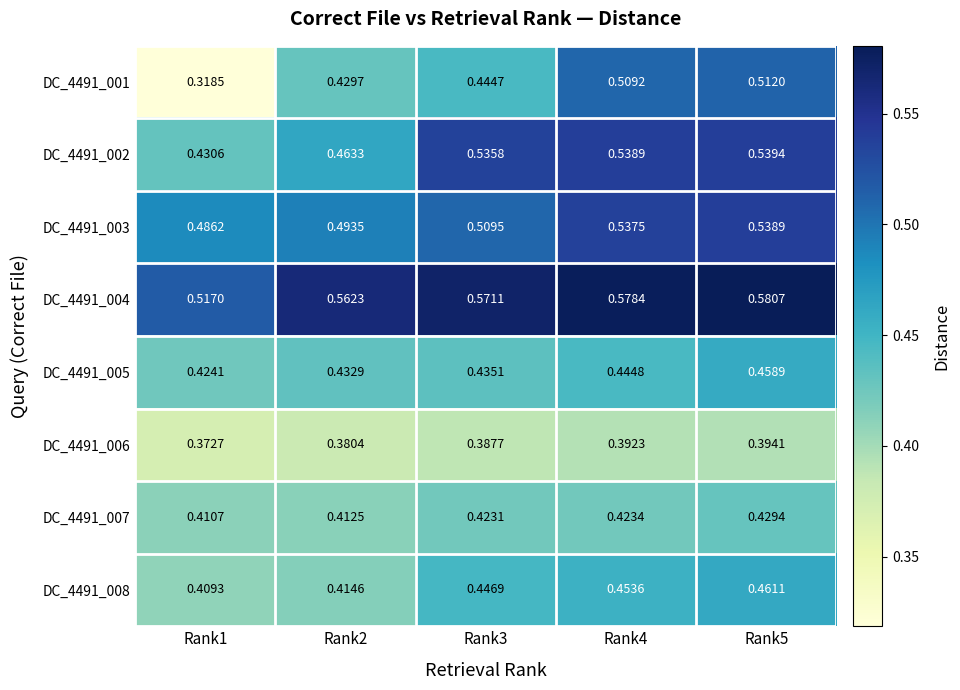

Is the value of DC_4491_004 at Rank4 greater than the value of DC_4491_003 at Rank2?

Yes